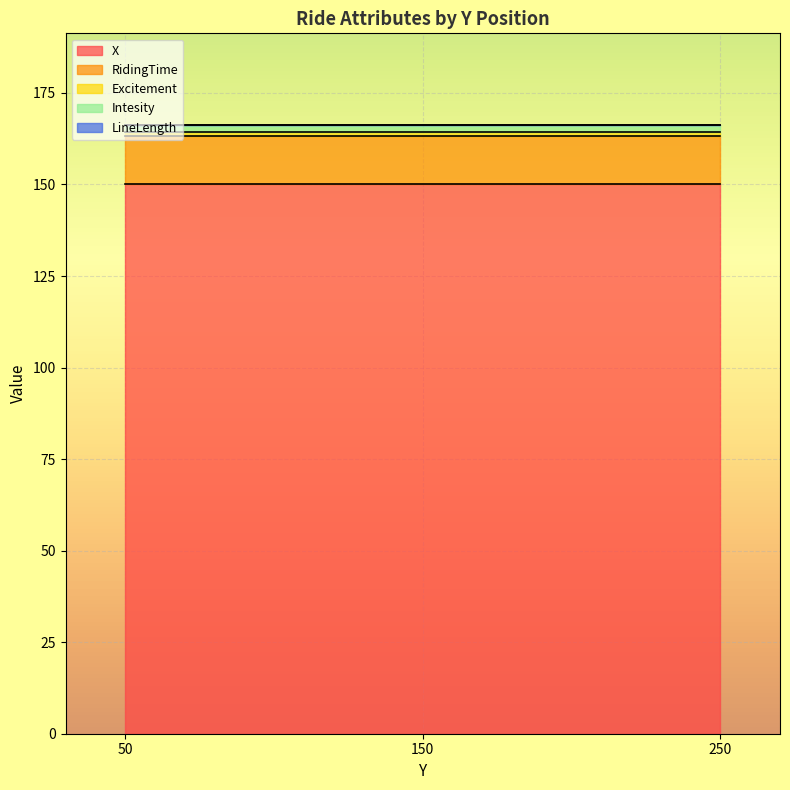

Which series has the widest spread of values?

X